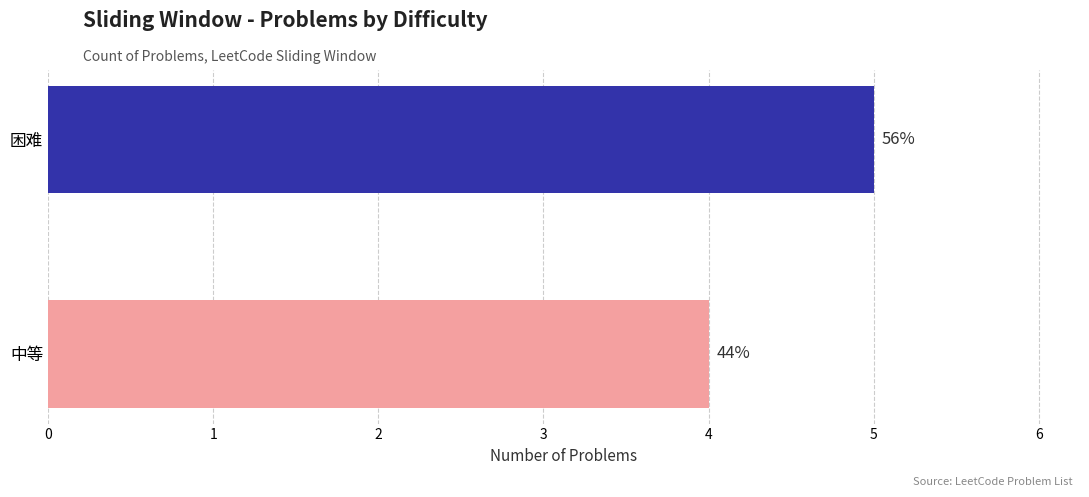

What is the difference between the maximum and minimum values?

1